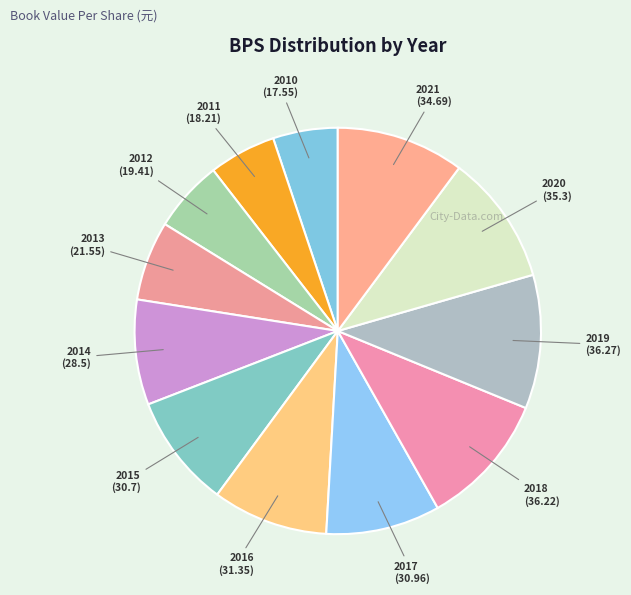

Is it true that 2019 is 19% of the pie?

False